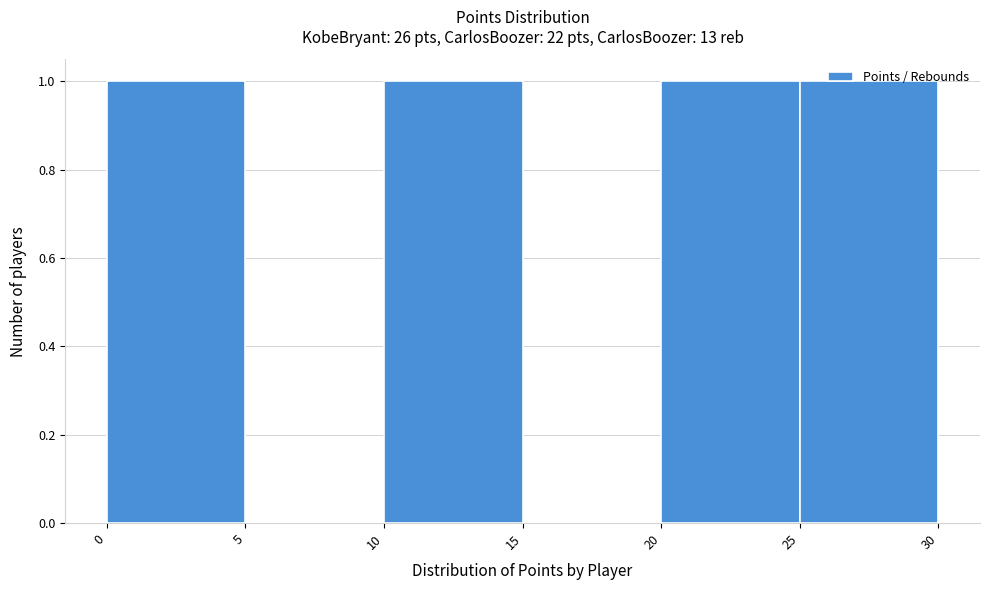

How tall is the bar that spans 25 to 30 on the x-axis? The values are not printed on the chart, so give them approximately, as read against the axis.

1